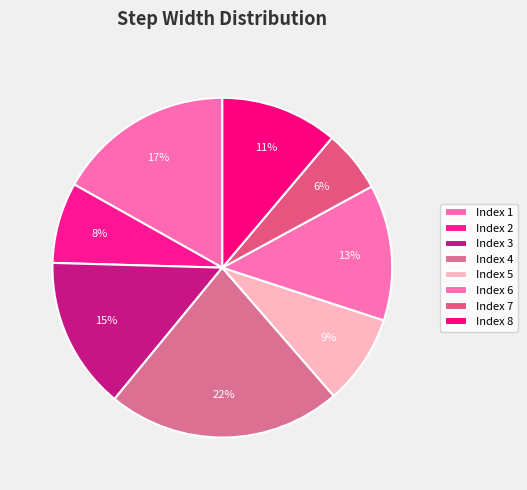

What is the largest slice in the pie chart?

Index 4